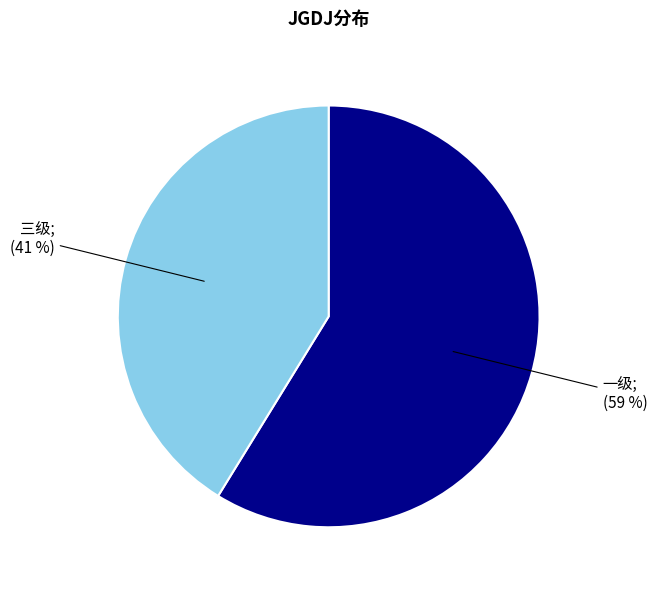

To the nearest percent, what is the average slice percentage?

50%